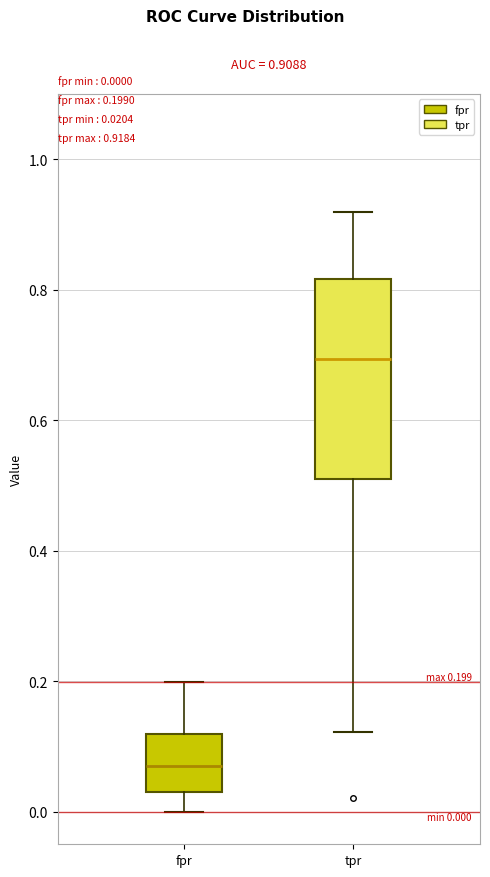

Which box is the tallest, from its lower edge to its upper edge?

tpr